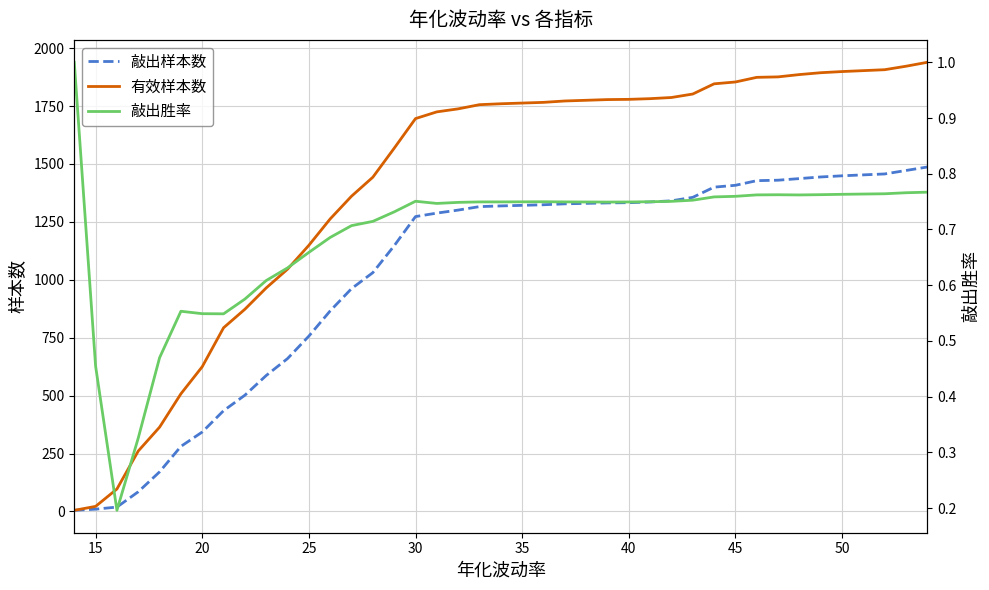

What is the highest value of the 有效样本数 series?

1939